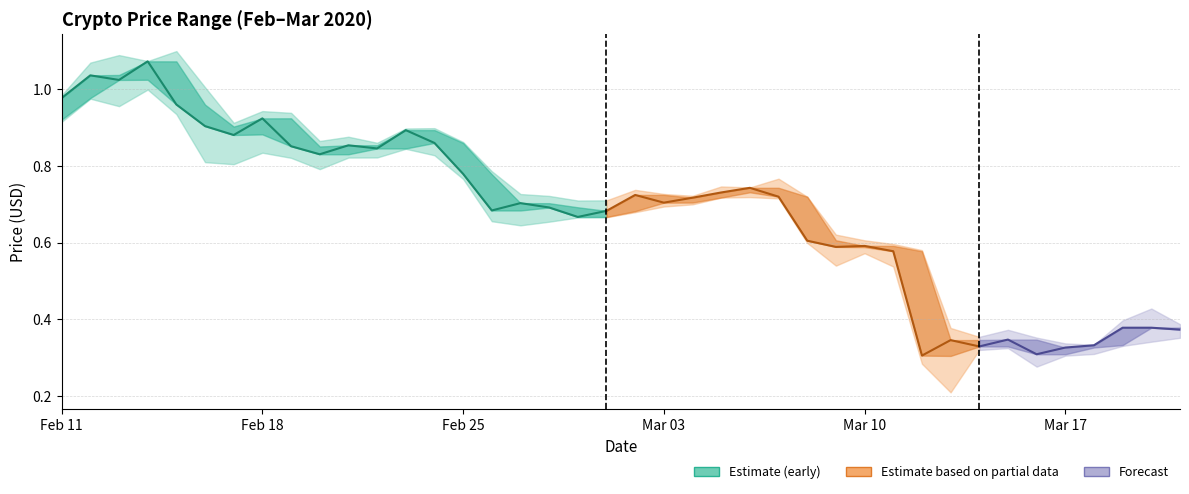

True or false: low and high cross at least once.

False